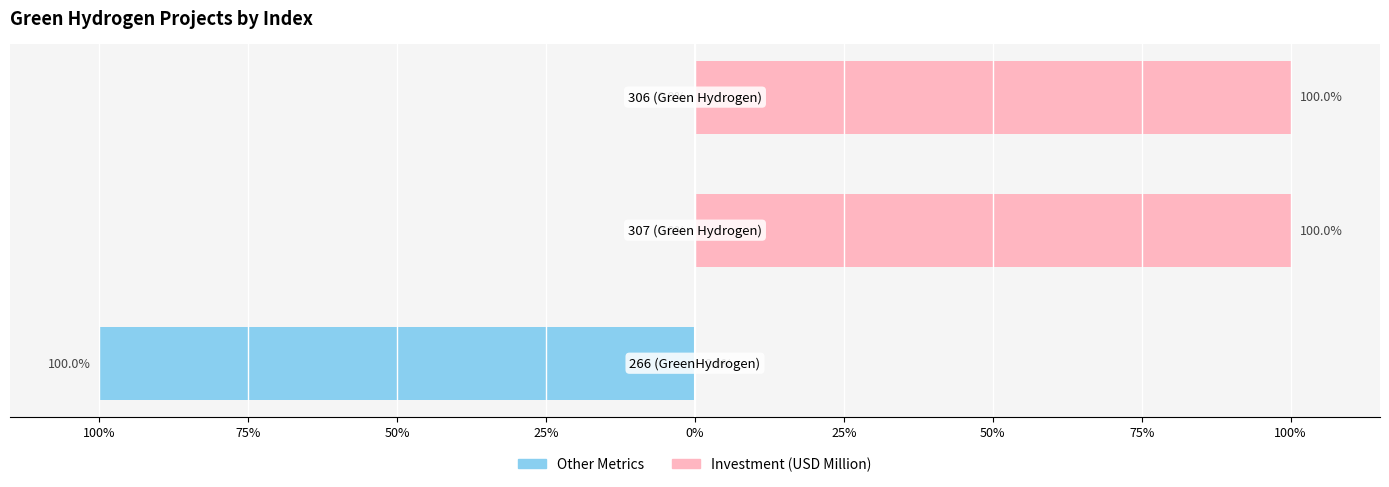

How many values in Other Metrics (scaled) are below zero?

1